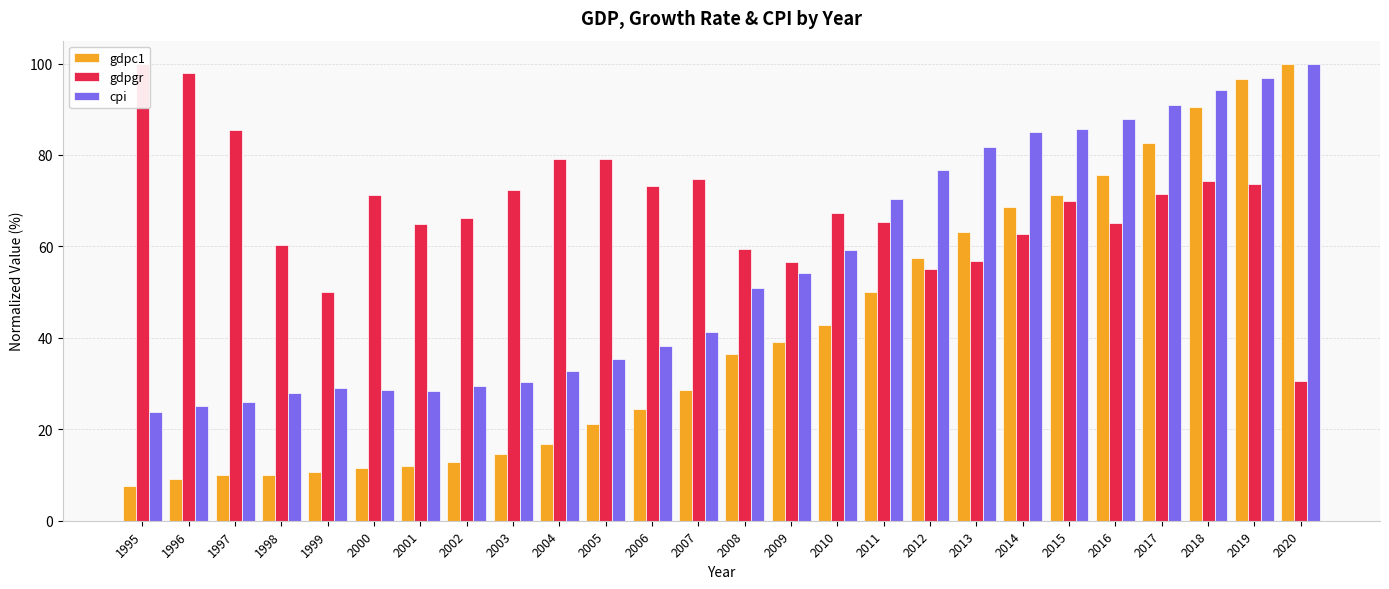

What is the difference between the maximum and second lowest values in the cpi series?

74.8